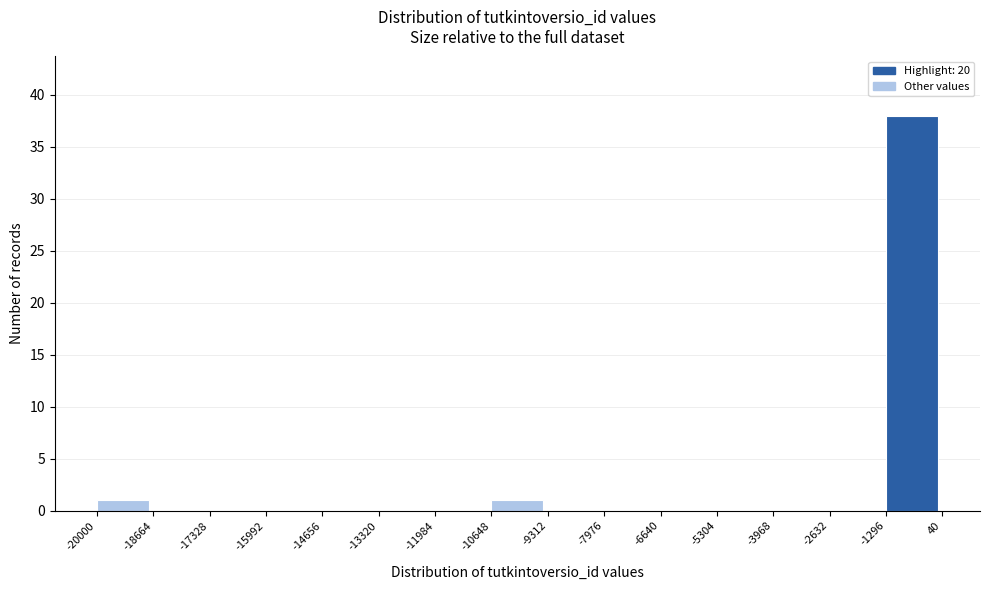

What is the height of the bar covering -20000 to -18664 on the x-axis? The values are not printed on the chart, so give them approximately, as read against the axis.

1